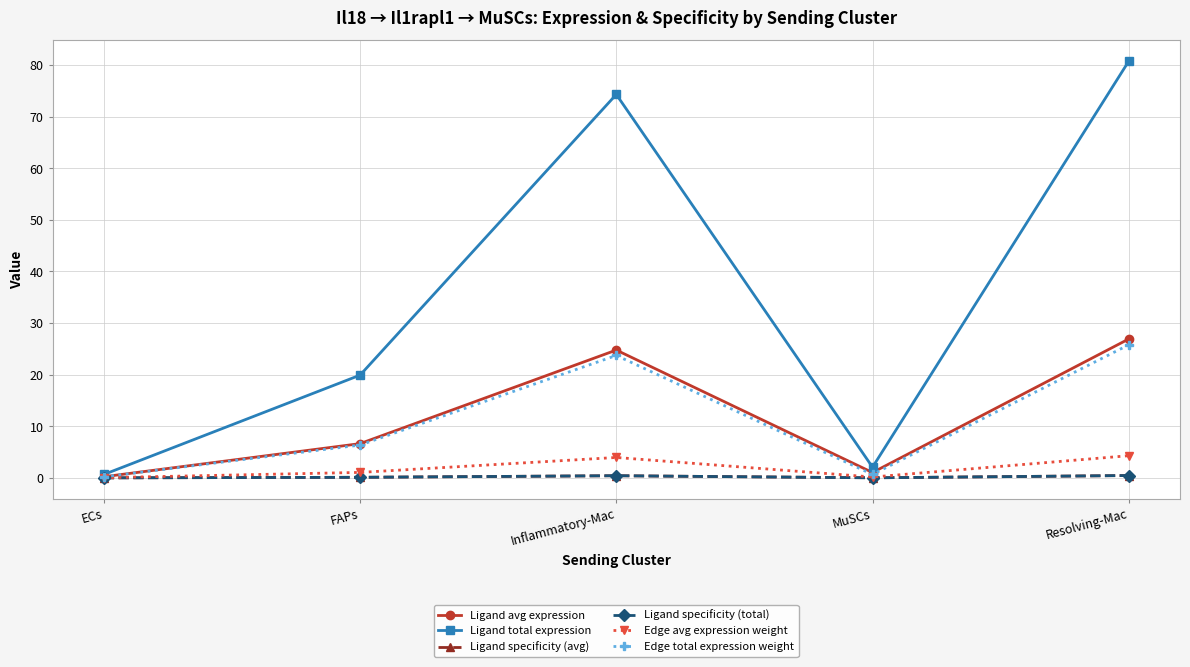

What is the maximum value for Edge total expression weight?

25.8